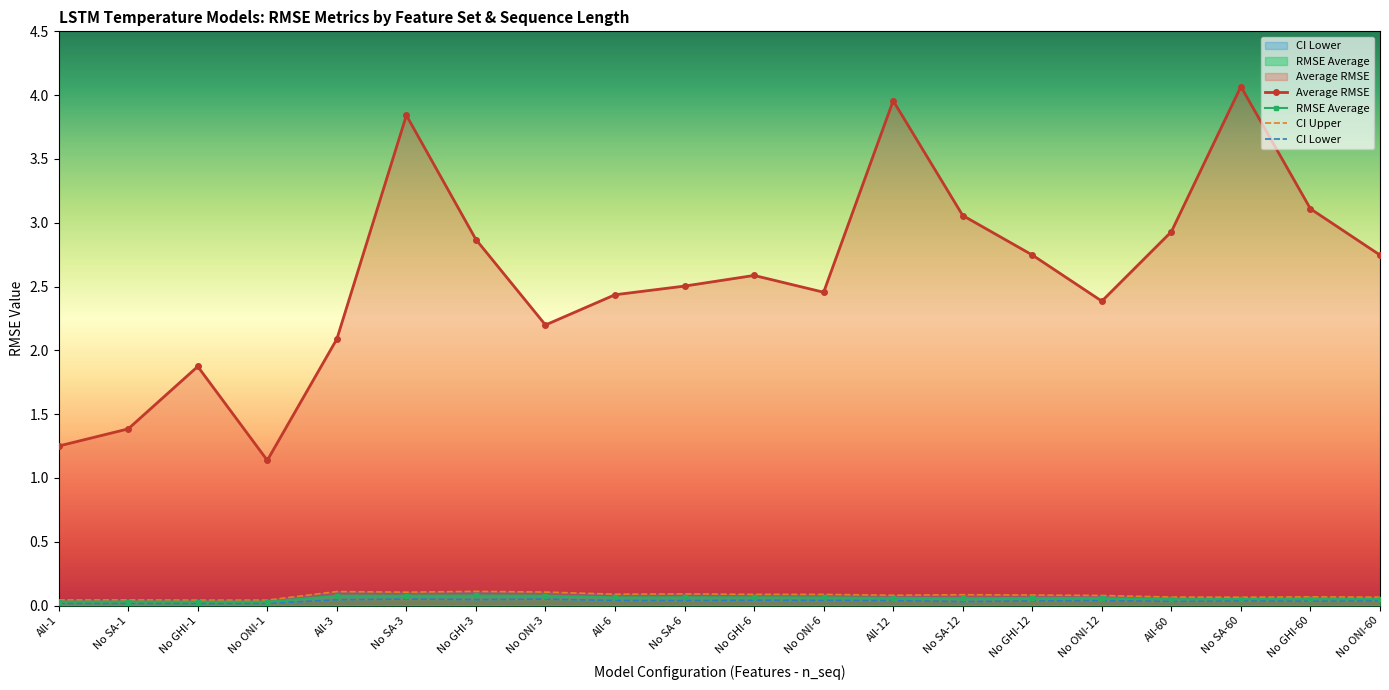

True or false: RMSE Average and Average RMSE cross at least once.

False